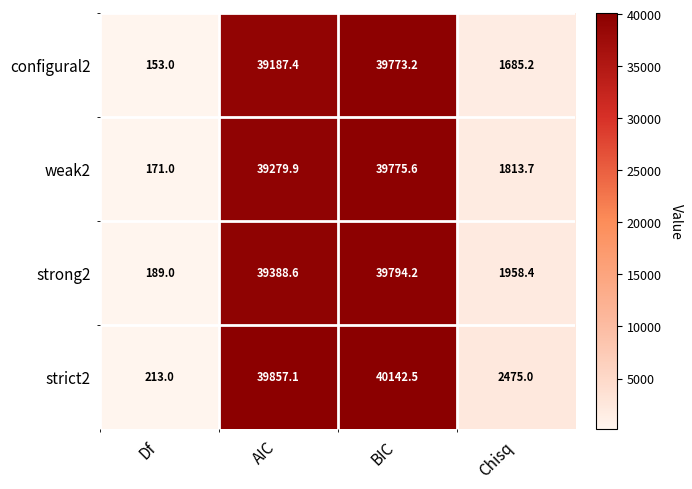

Reading left to right, extract all data points from this chart.

configural2: Df=153.0	AIC=39187.4	BIC=39773.2	Chisq=1685.2
weak2: Df=171.0	AIC=39279.9	BIC=39775.6	Chisq=1813.7
strong2: Df=189.0	AIC=39388.6	BIC=39794.2	Chisq=1958.4
strict2: Df=213.0	AIC=39857.1	BIC=40142.5	Chisq=2475.0